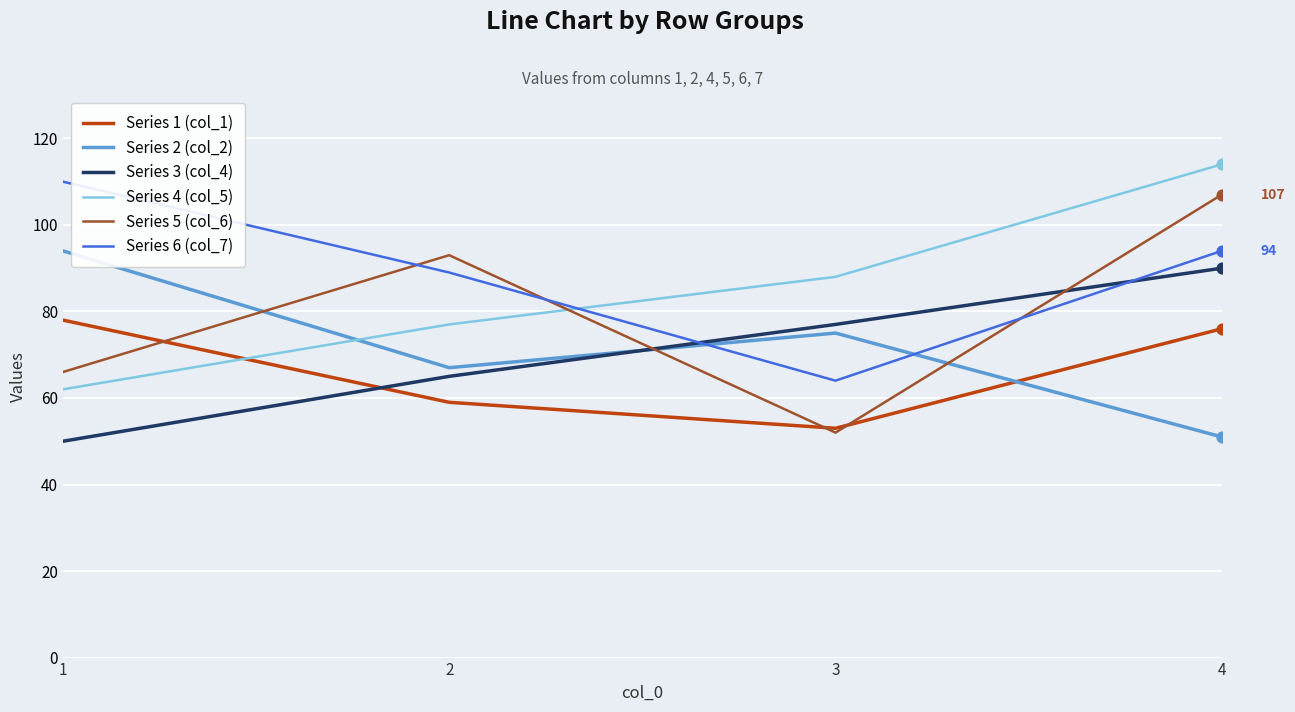

What are all the series names shown in the legend?

Series 1 (col_1), Series 2 (col_2), Series 3 (col_4), Series 4 (col_5), Series 5 (col_6), Series 6 (col_7)